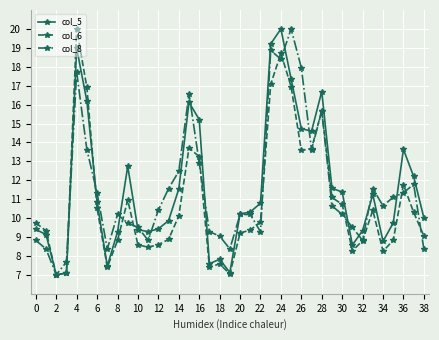

True or false: col_8 and col_5 intersect in this chart.

True